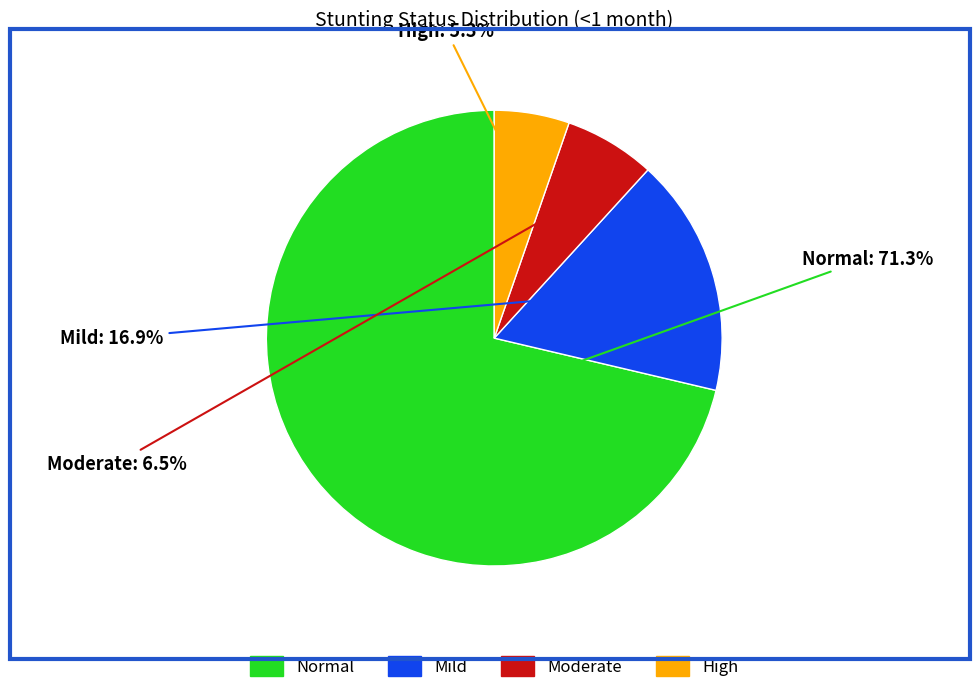

Is there a majority slice in this chart?

Yes